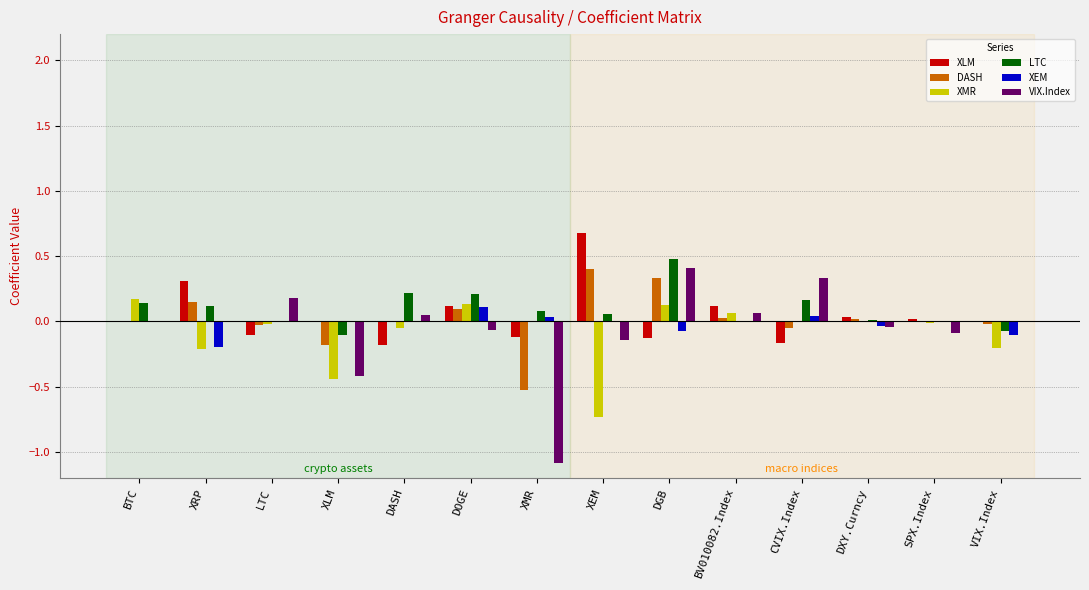

Are the bars grouped side by side (vs. stacked)?

Yes